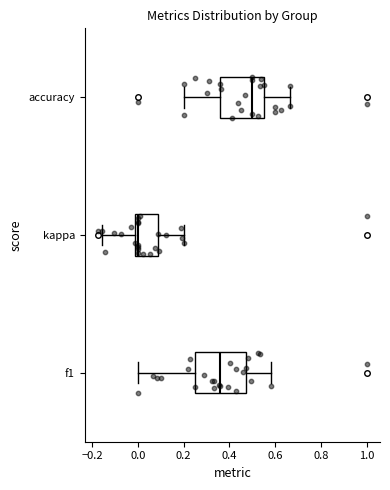

Which box's median line is the furthest to the right?

accuracy